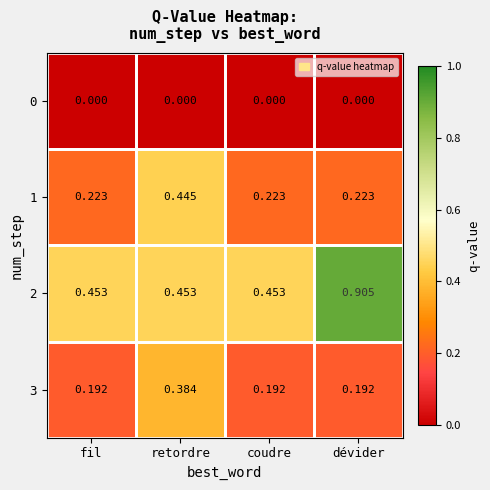

At which category is the sum across all series the highest?

dévider